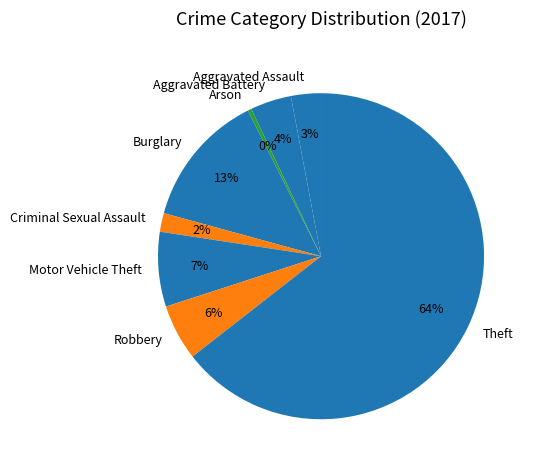

True or false: Arson accounts for 0% of the total.

True